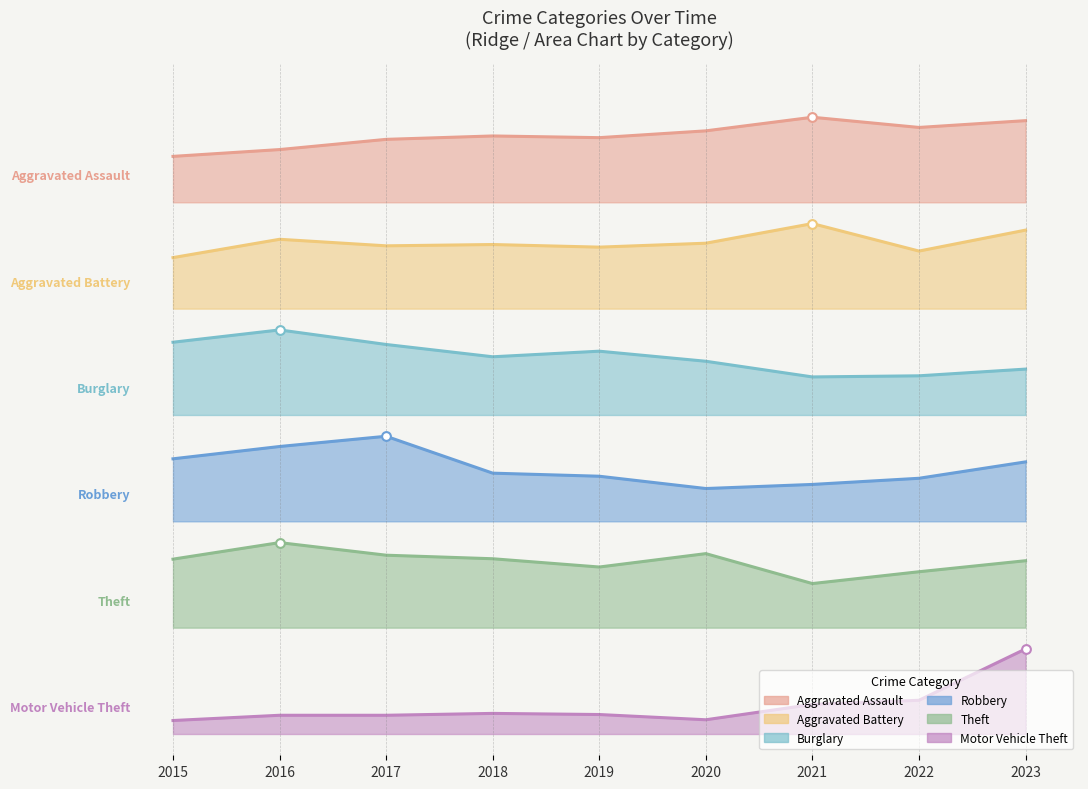

Which series has the largest total across all categories?

Aggravated Assault